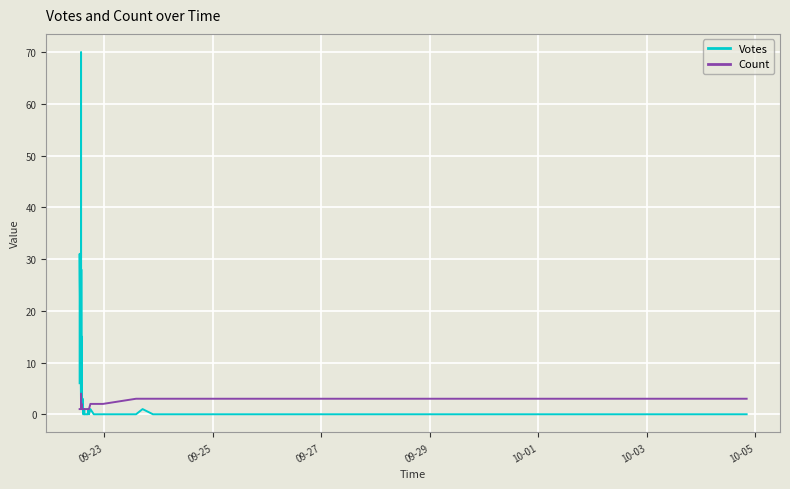

List the series in order of their peak value, highest first.

Votes, Count